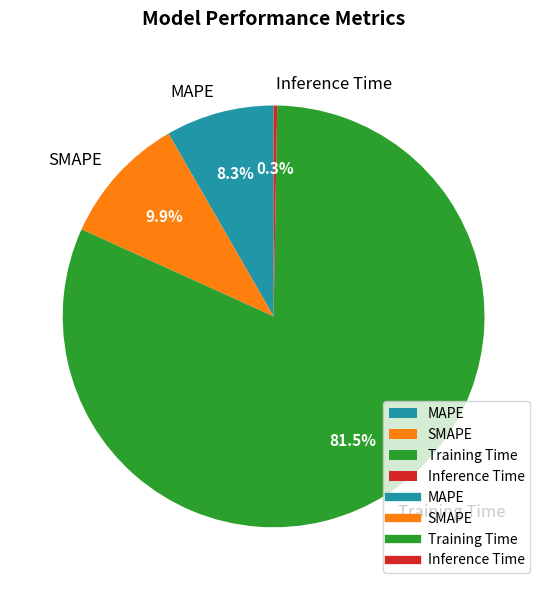

Between SMAPE and MAPE, which is larger?

SMAPE